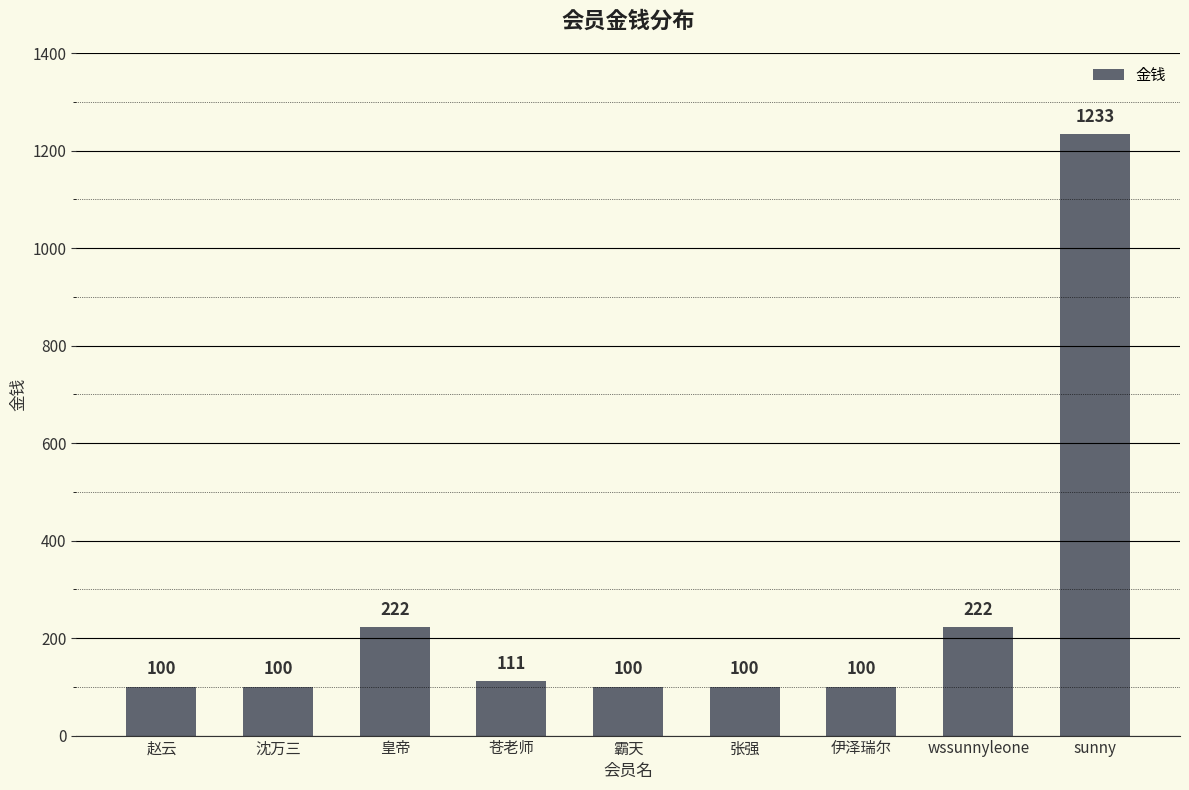

Which label corresponds to the largest value in the chart?

sunny